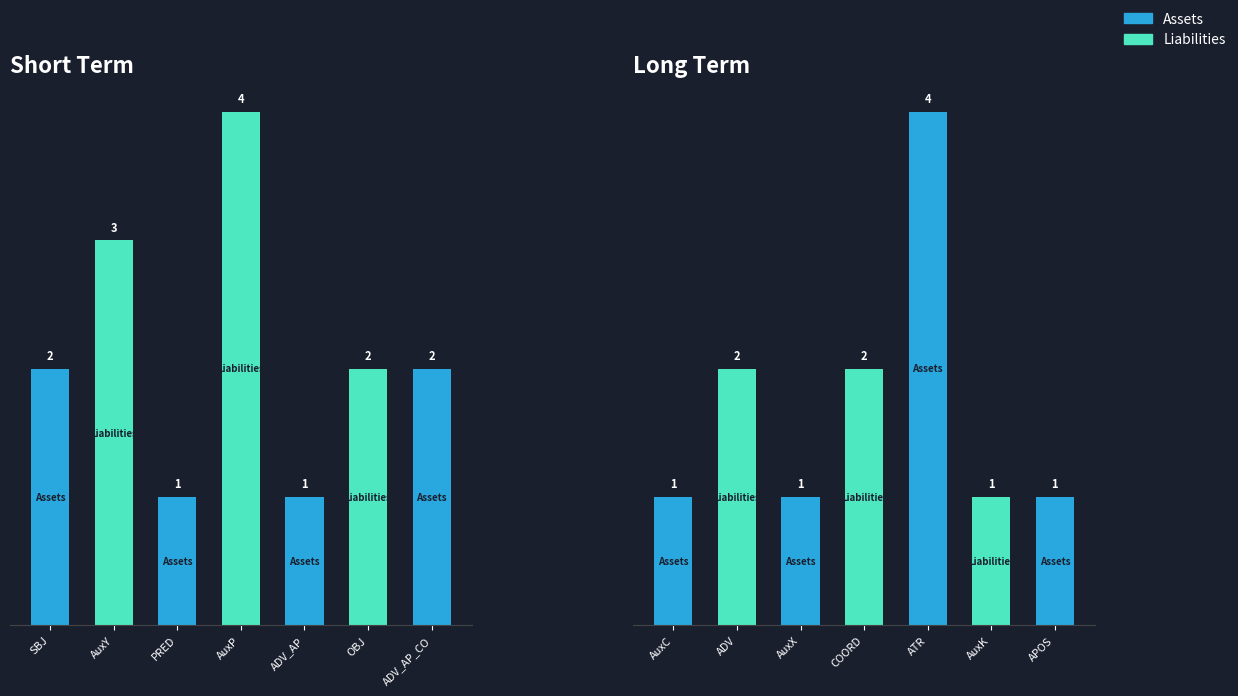

Reading left to right, transcribe all the data shown in this chart.

SBJ=2	AuxY=3	PRED=1	AuxP=4	ADV_AP=1	OBJ=2	ADV_AP_CO=2	AuxC=1	ADV=2	AuxX=1	COORD=2	ATR=4	AuxK=1	APOS=1